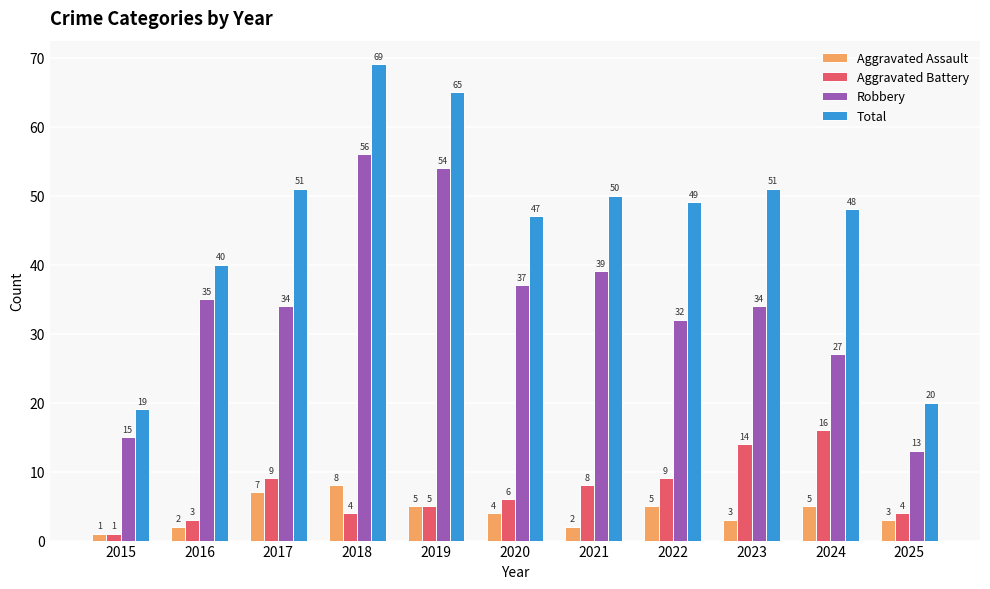

Which label corresponds to the largest value in the chart?

2018